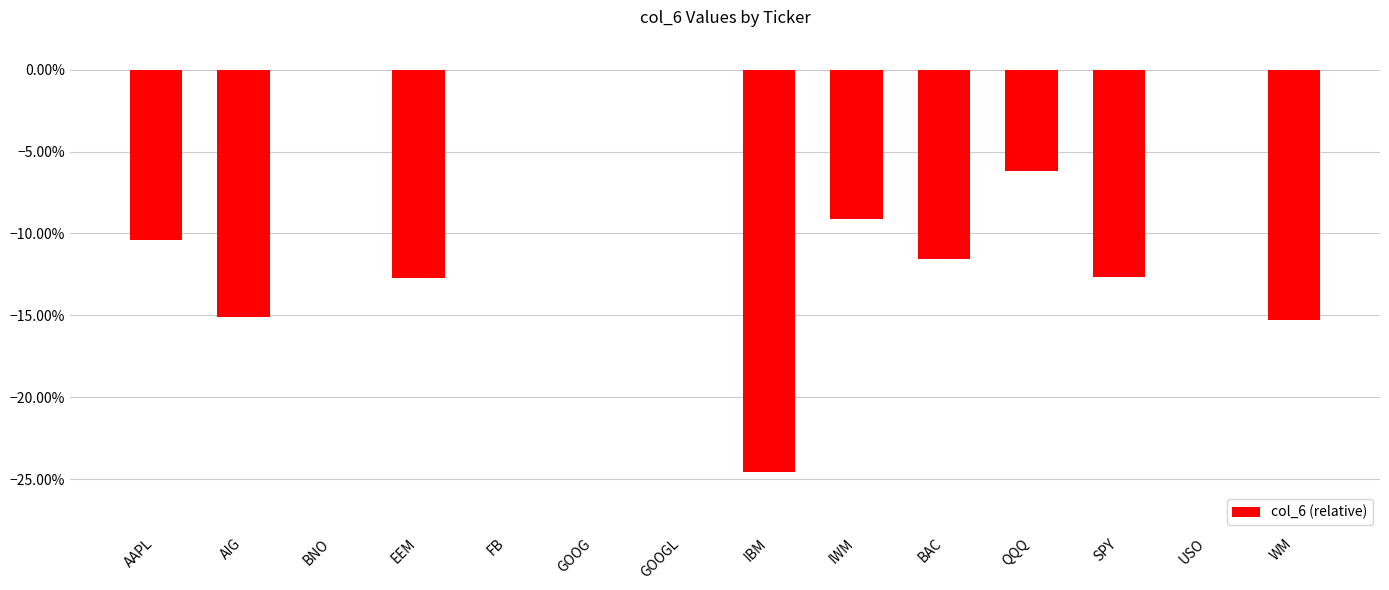

What is the sum of the values at FB and IWM?

-0.1